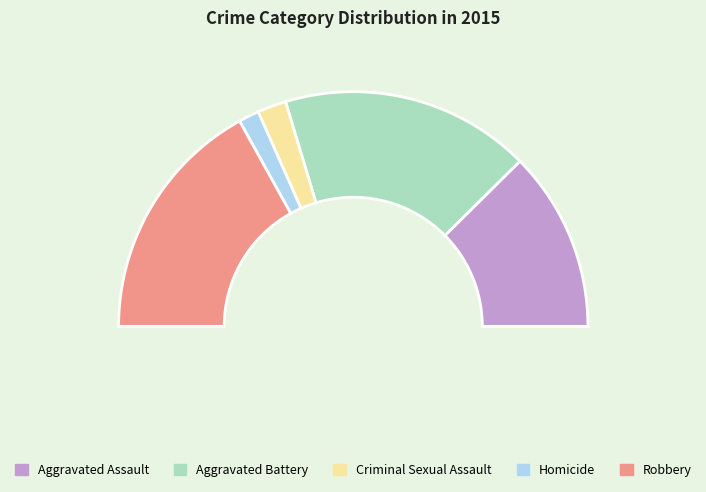

Between Aggravated Battery and Aggravated Assault, which is larger?

Aggravated Battery